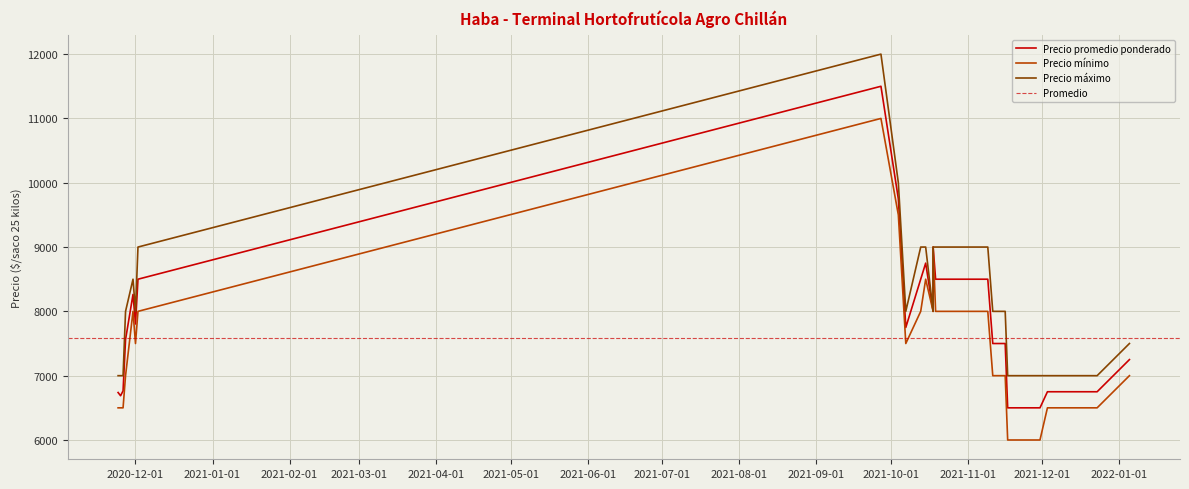

Where is the first local maximum for Precio promedio ponderado?

2020-12-01